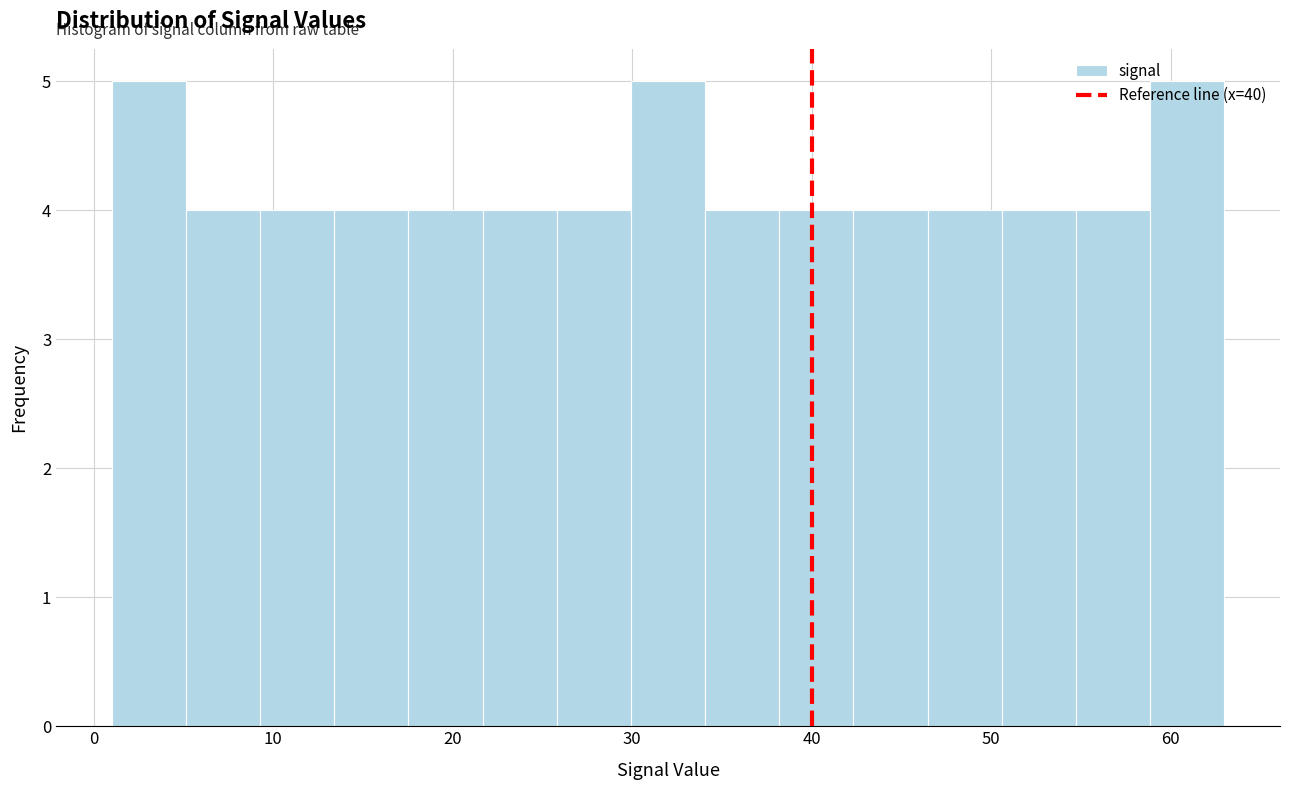

Reading left to right, transcribe this chart: for each bar, give the range it covers on the x-axis and its height. Neither the bar edges nor the heights are printed on the chart, so give them approximately, as read against the axes.

1 to 5: 5
5 to 9: 4
9 to 13: 4
13 to 18: 4
18 to 22: 4
22 to 26: 4
26 to 30: 4
30 to 34: 5
34 to 38: 4
38 to 42: 4
42 to 46: 4
46 to 51: 4
51 to 55: 4
55 to 59: 4
59 to 63: 5